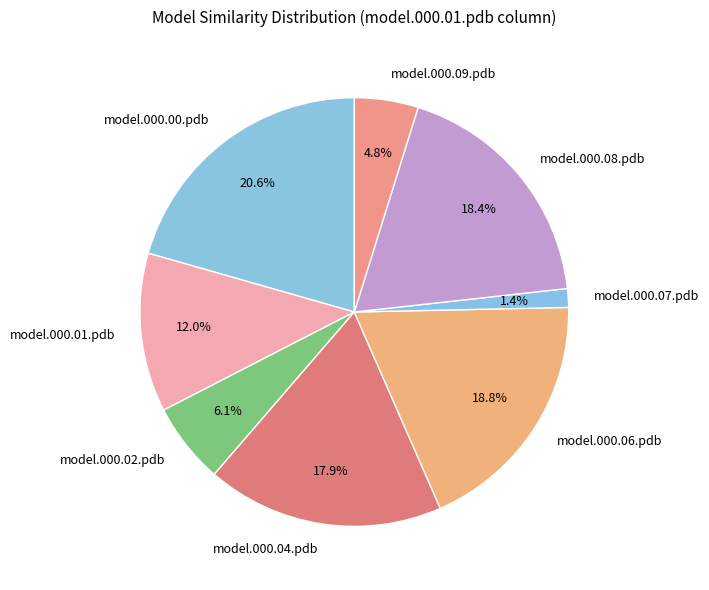

To the nearest percent, what is the difference between the largest and smallest slice percentages?

19%